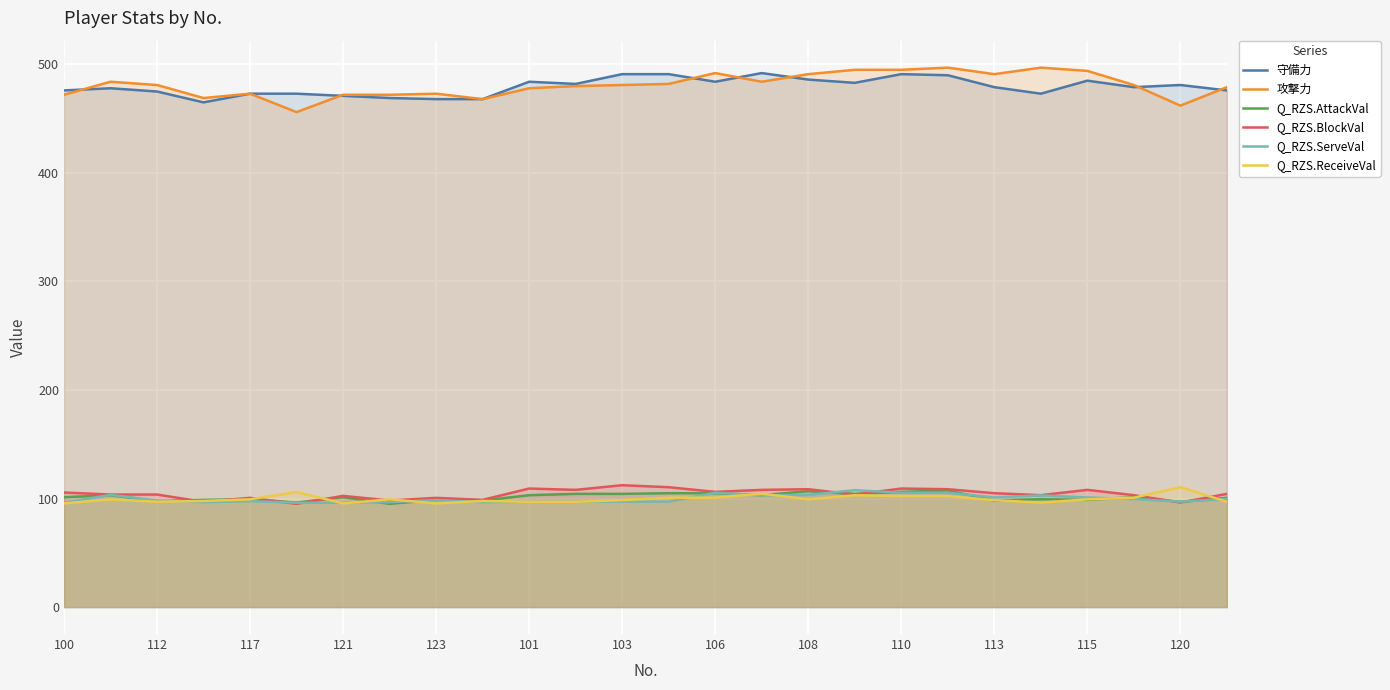

Is it true that Q_RZS.BlockVal equals 148.7 at 120?

False